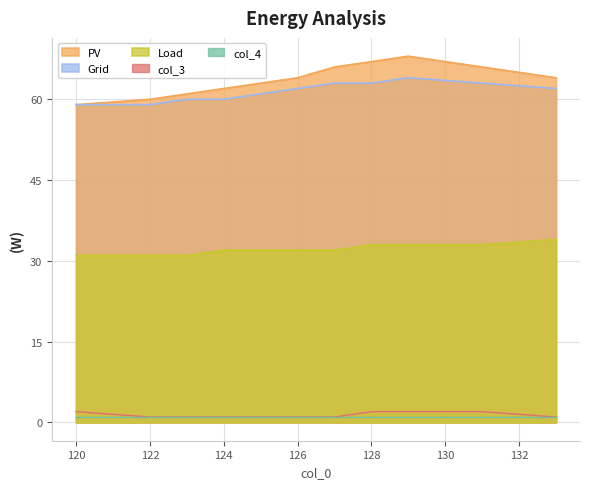

True or false: col_3 has more than 0 points higher than both neighbors.

False